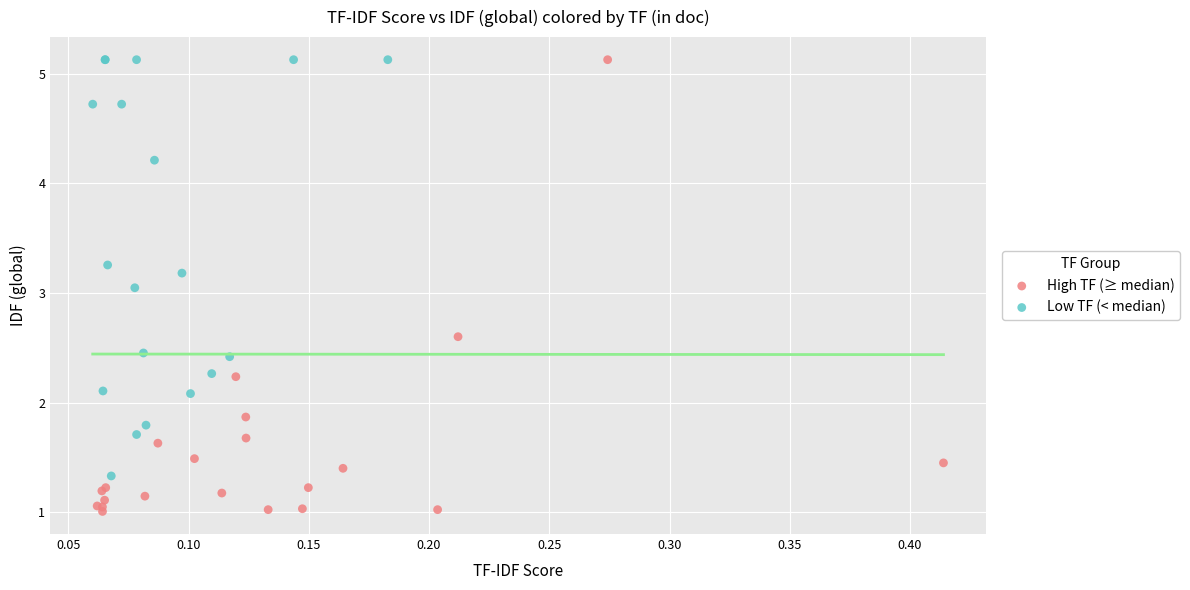

Which series has the largest Y range (max minus min)?

High TF (≥ median)